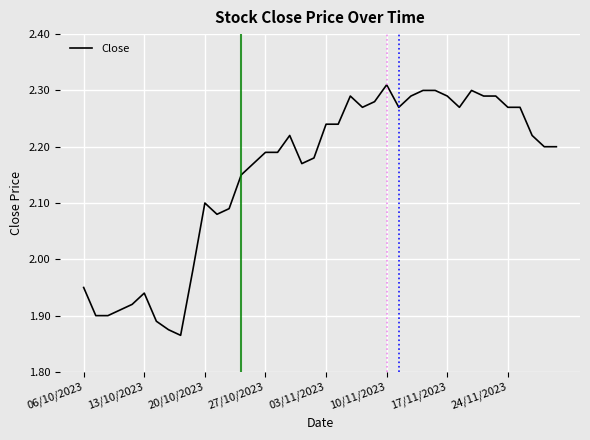

What is the sum of all values?

86.1